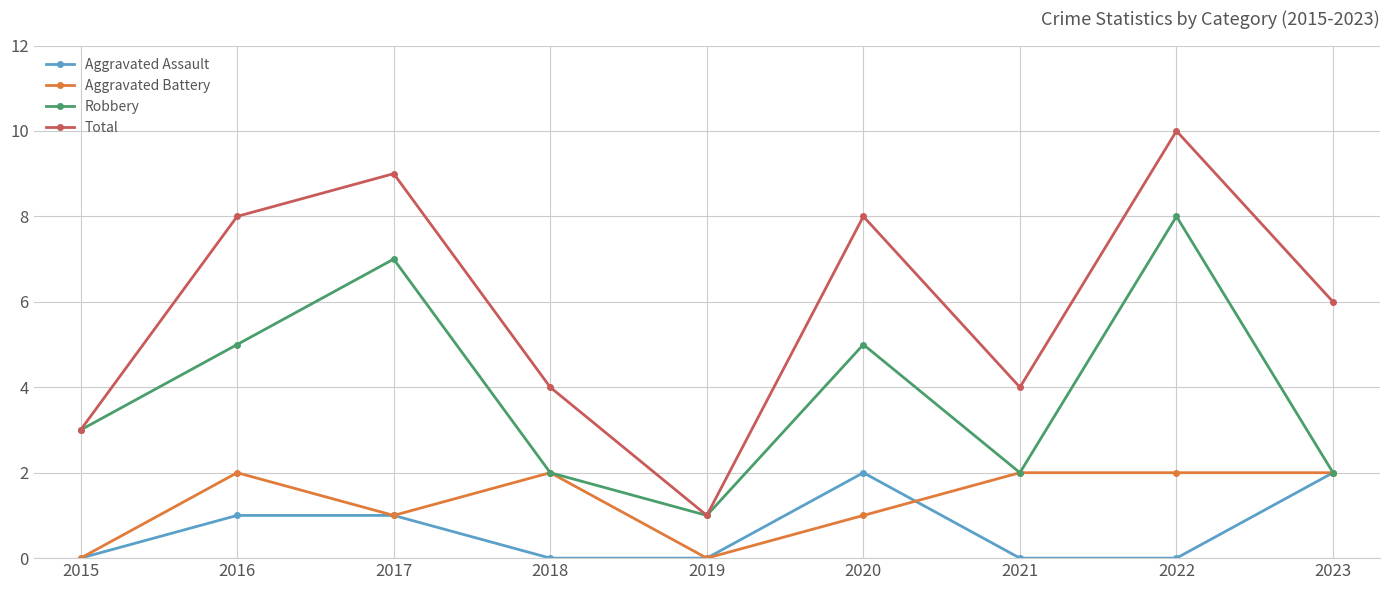

True or false: Aggravated Assault and Aggravated Battery cross at least once.

True